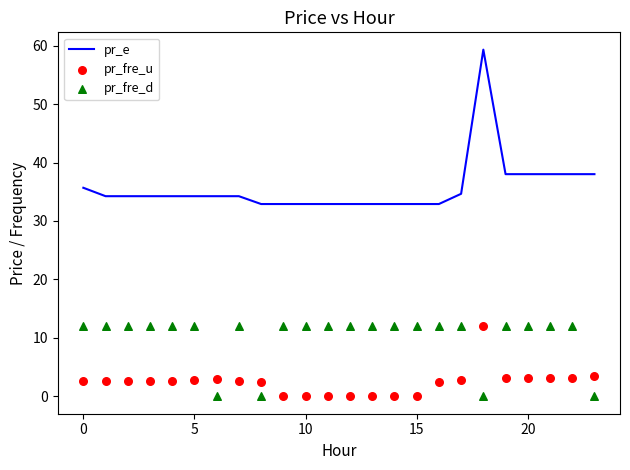

Which series has the largest total across all categories?

pr_e